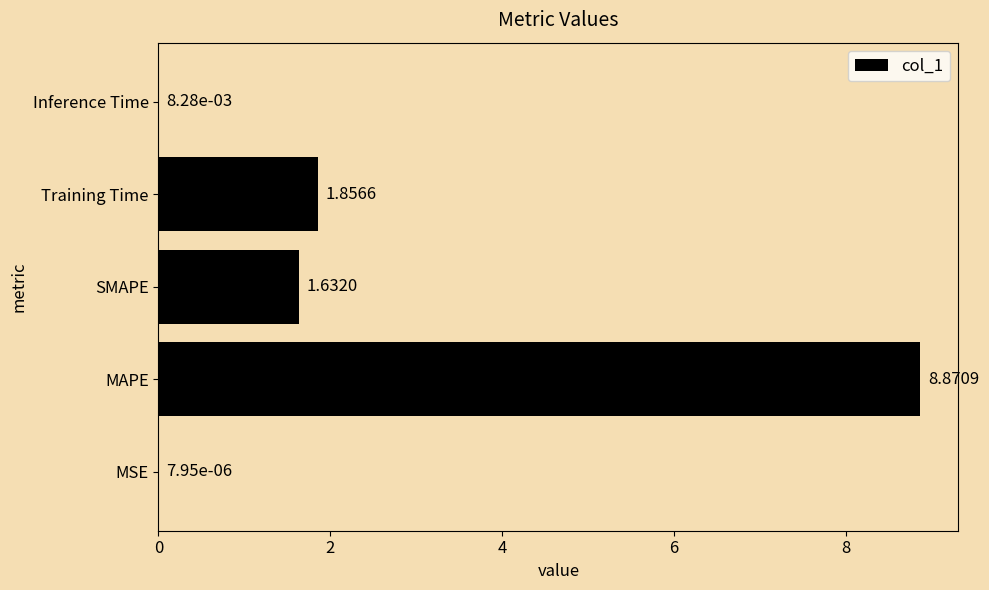

Which category has the highest value across all series?

MAPE